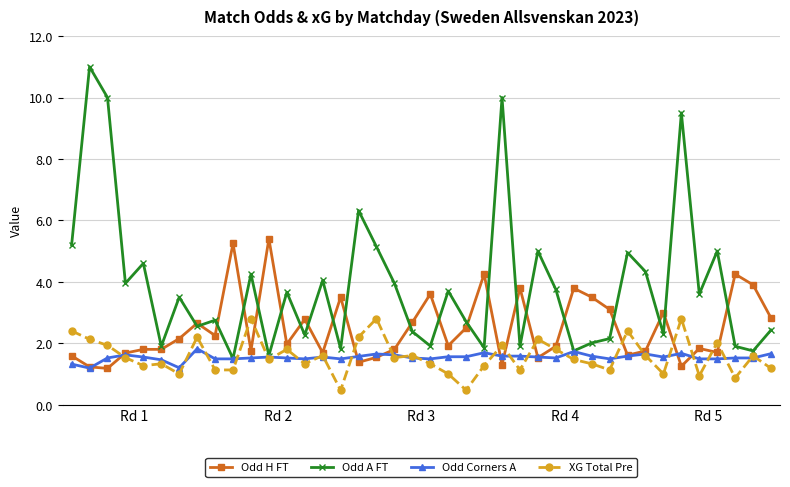

List the series in order of their peak value, highest first.

Odd A FT, Odd H FT, XG Total Pre, Odd Corners A